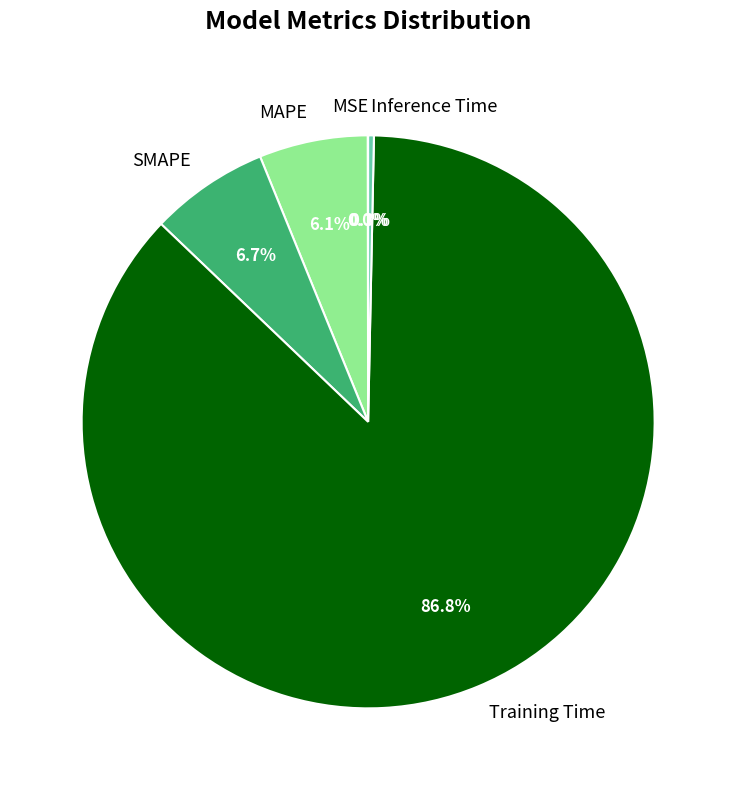

What percentage is NOT represented by Inference Time?

99.7%